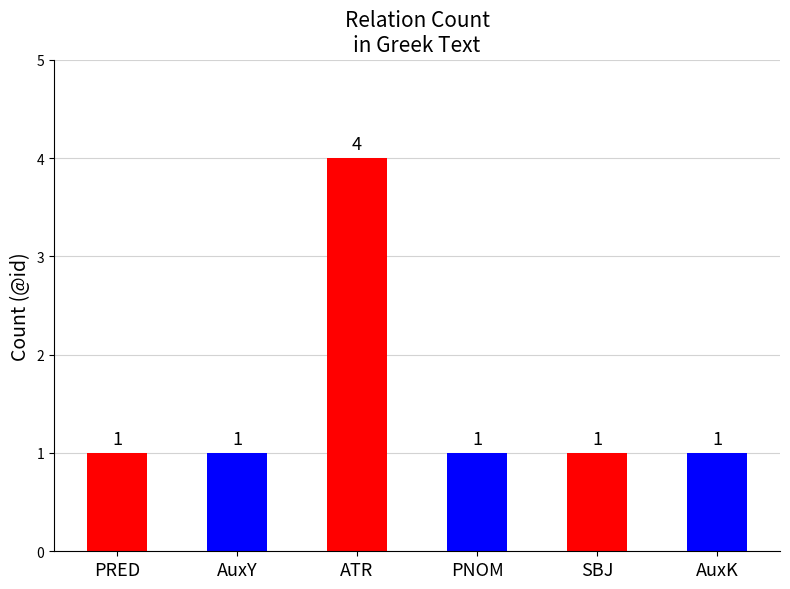

What is the minimum value shown in the chart?

1